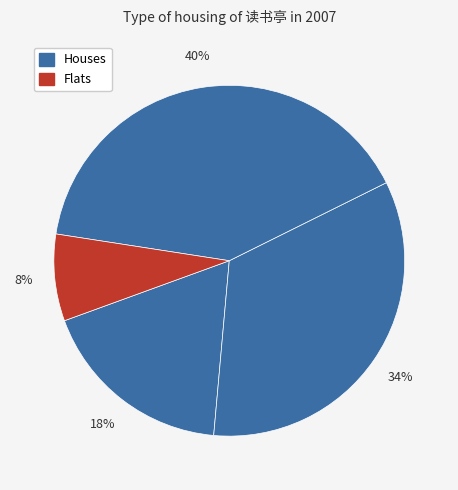

To the nearest percent, what is the average slice percentage?

25%